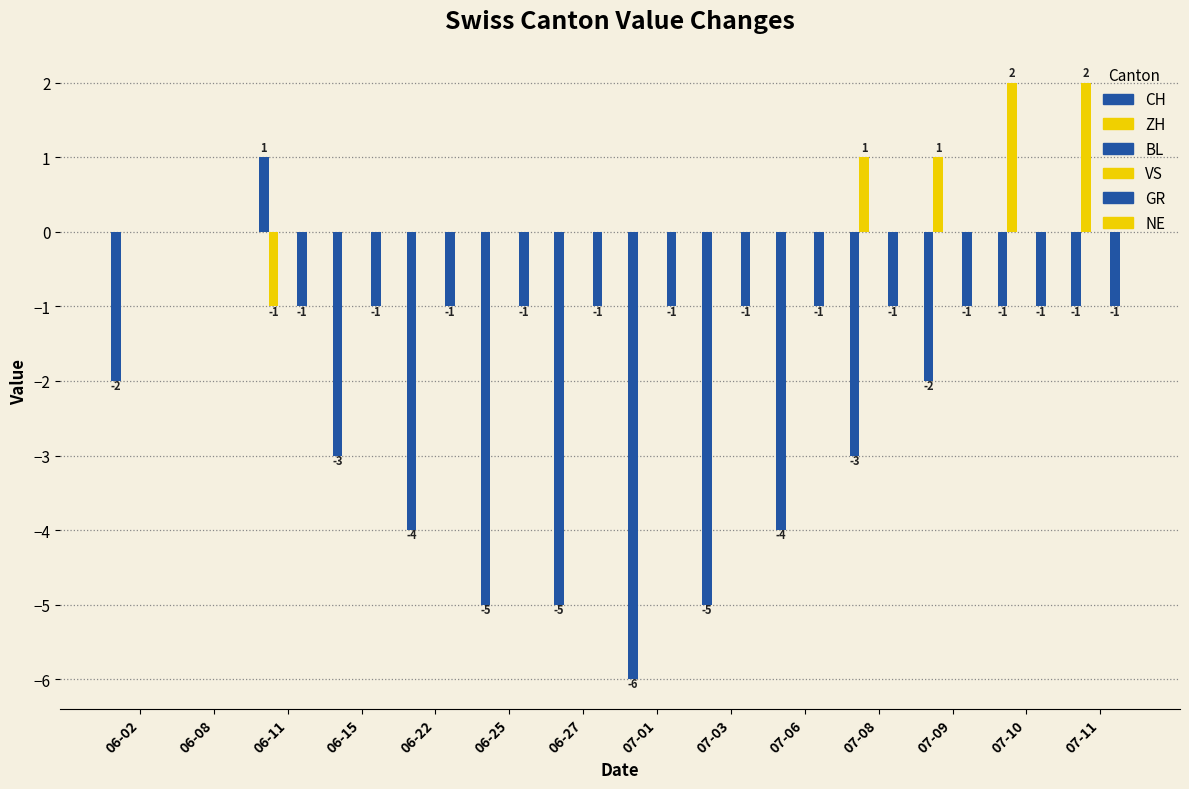

Which label corresponds to the smallest value in the chart?

07-01